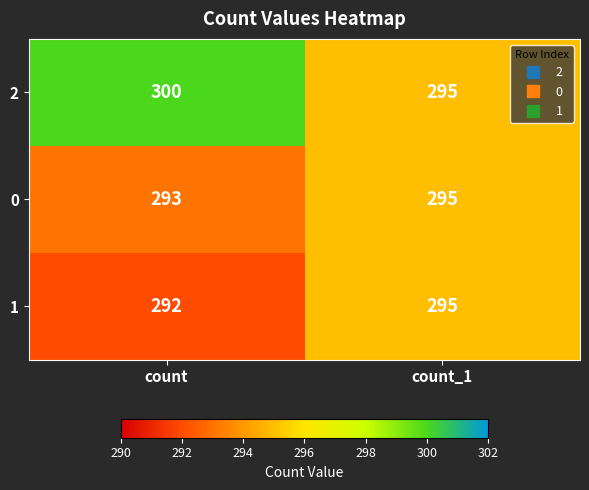

Reading right to left, transcribe all the data shown in this chart.

2: 295	300
0: 295	293
1: 295	292